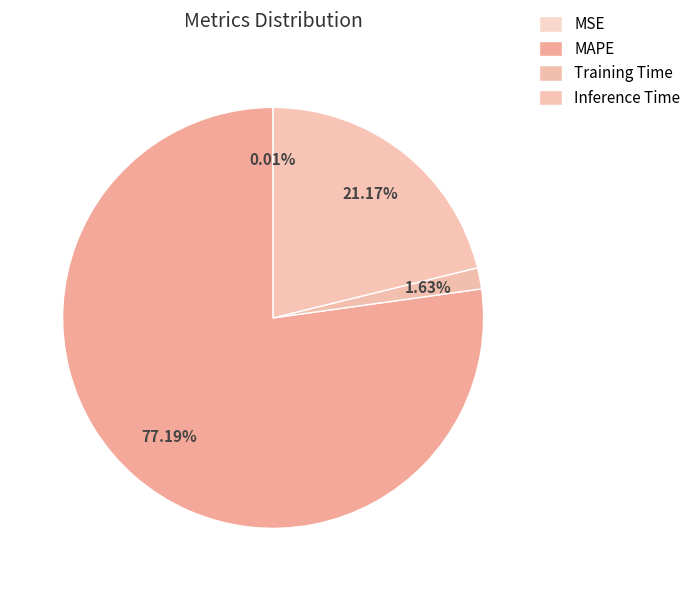

Which category accounts for the majority?

MAPE